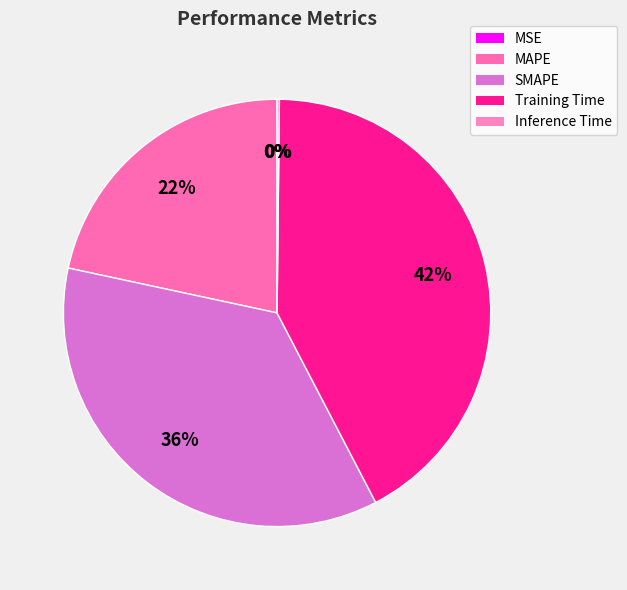

Combined, do Training Time and MSE account for over 50%?

No